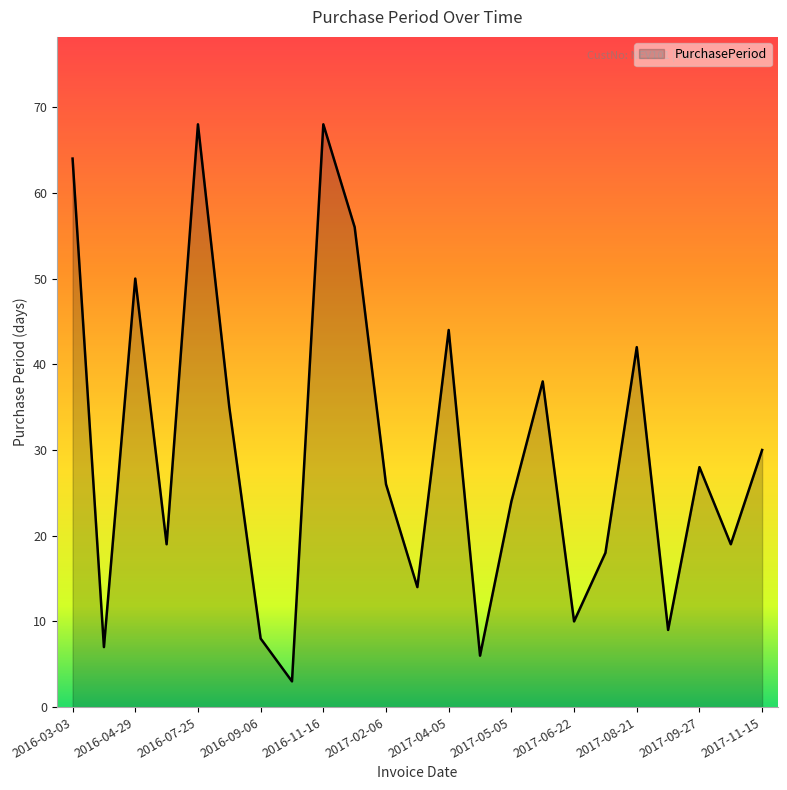

What is the difference between the maximum and minimum values?

65